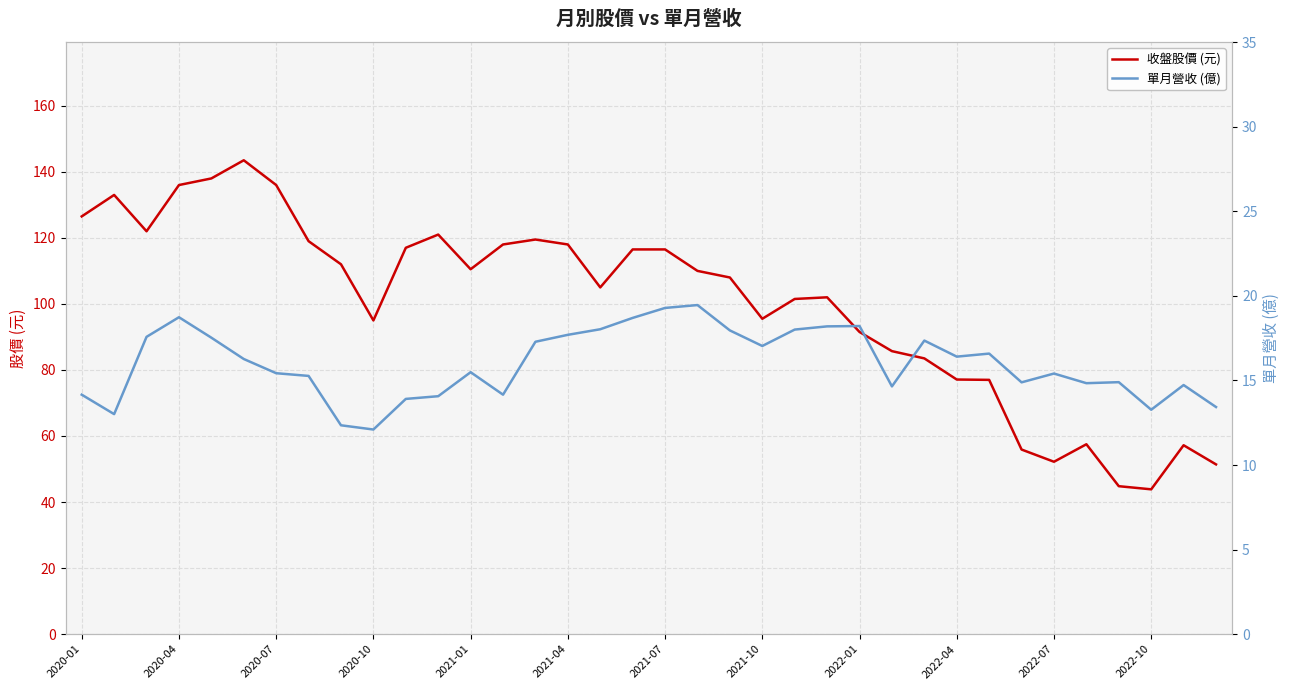

What is the difference between the maximum and minimum values in the 收盤股價 (元) series?

99.7